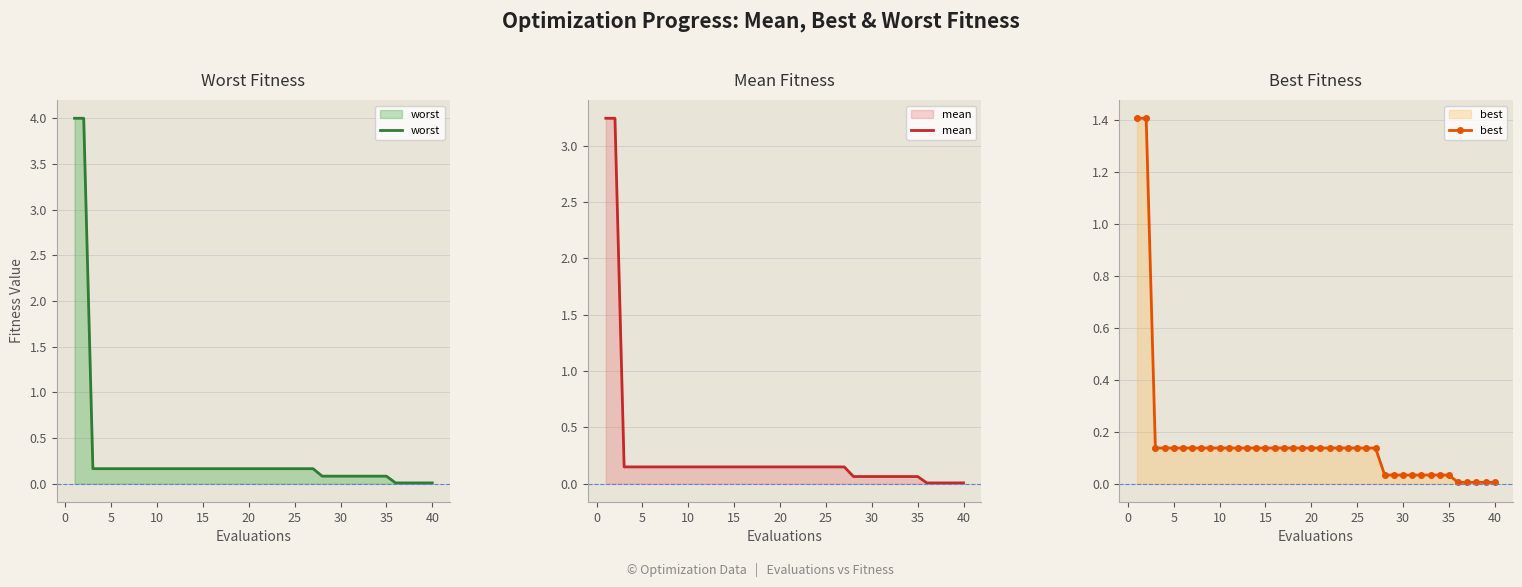

Rank the series by their maximum value, from highest to lowest.

worst, mean, best